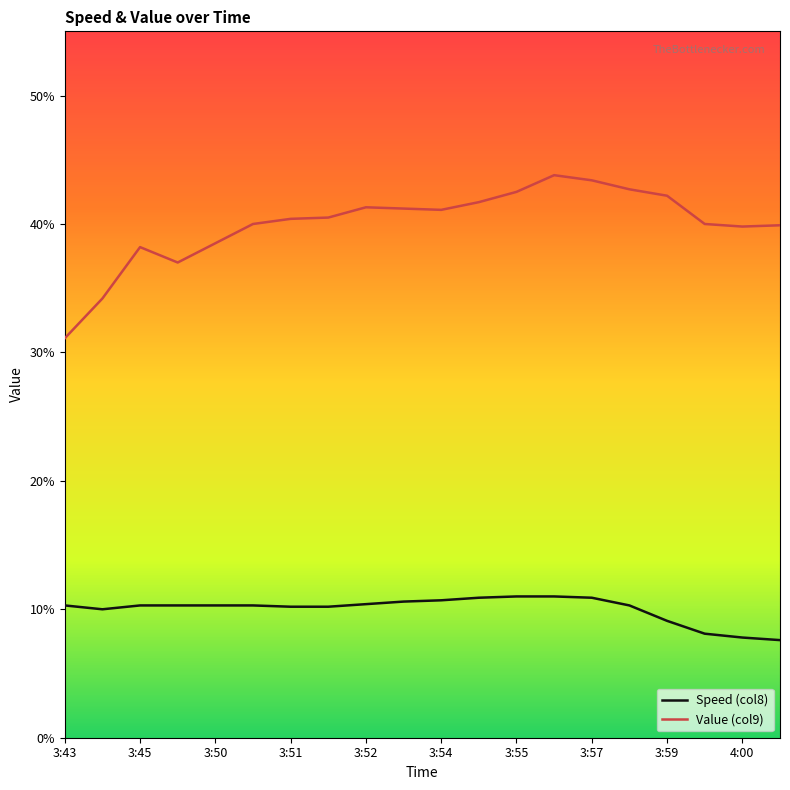

List the series in order of their peak value, highest first.

Value (col9), Speed (col8)